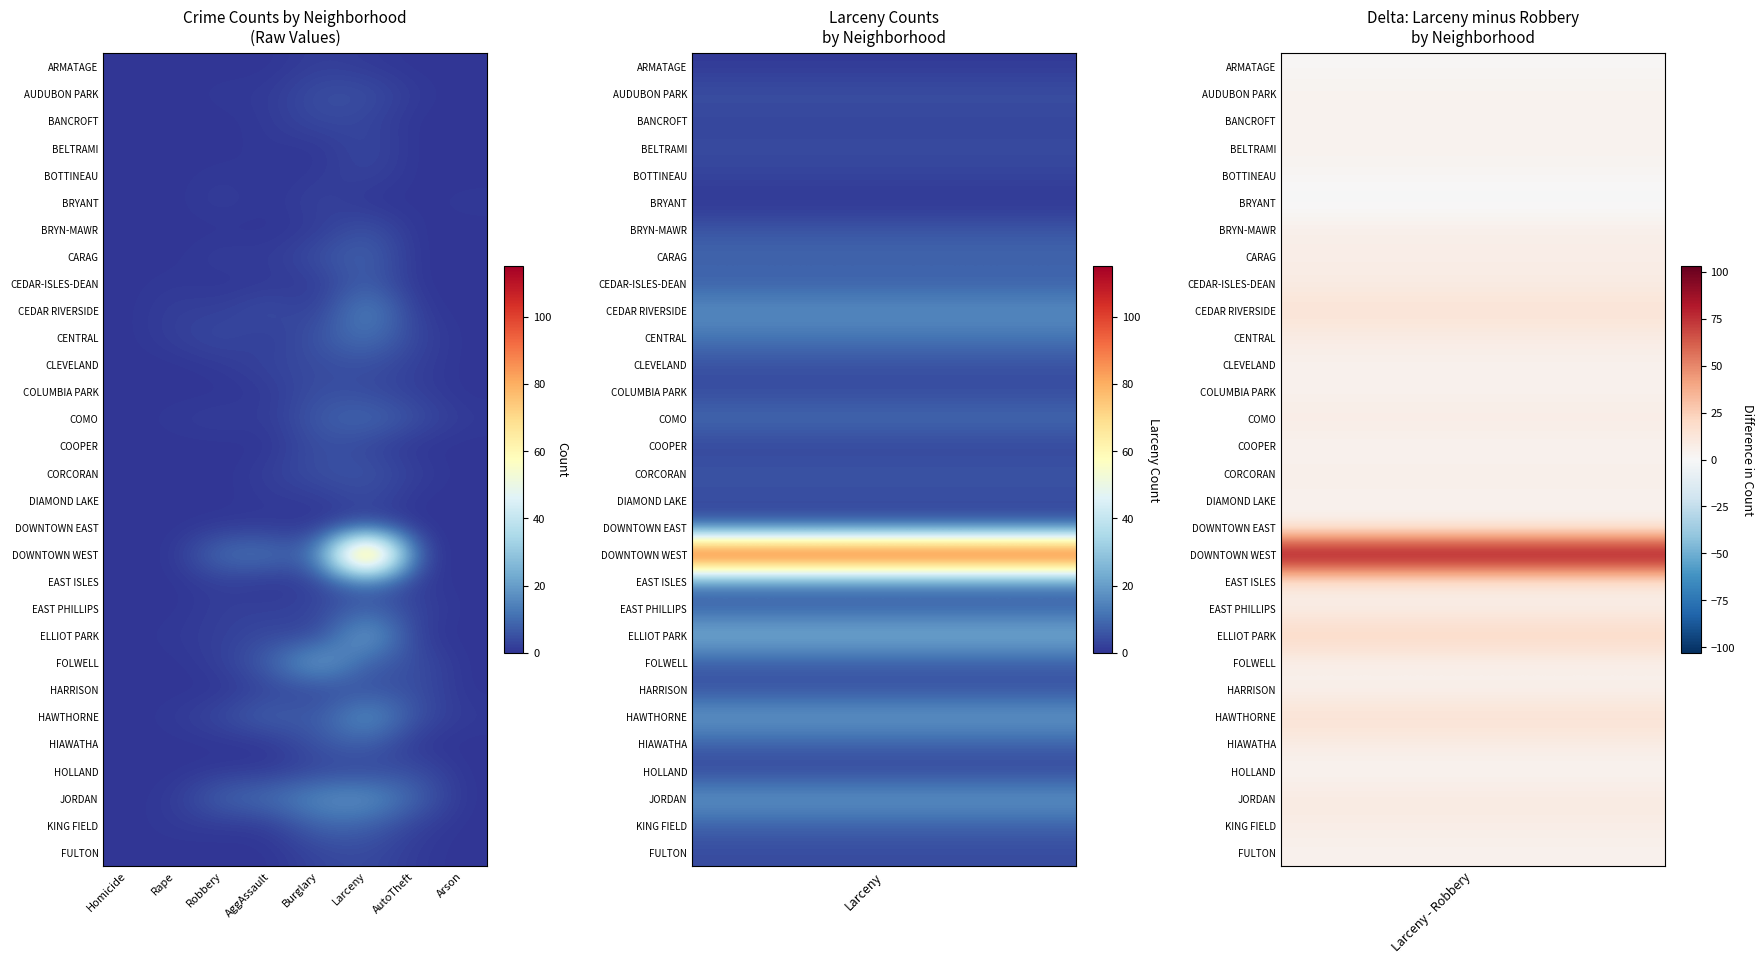

At how many categories does at least one series exceed 81?

1